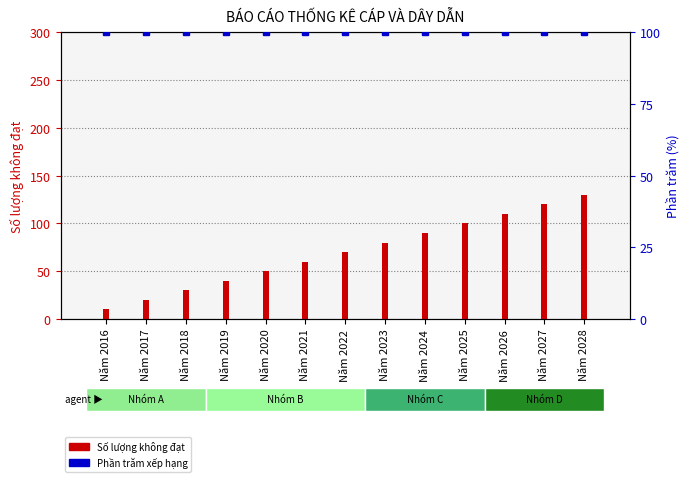

Is it true that Số lượng không đạt equals 20 at Năm 2017?

True